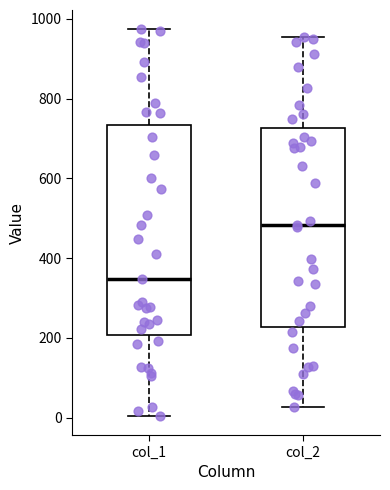

Where is the upper edge of the box for col_1 on the y-axis? The values are not printed on the chart, so give them approximately, as read against the axis.

740